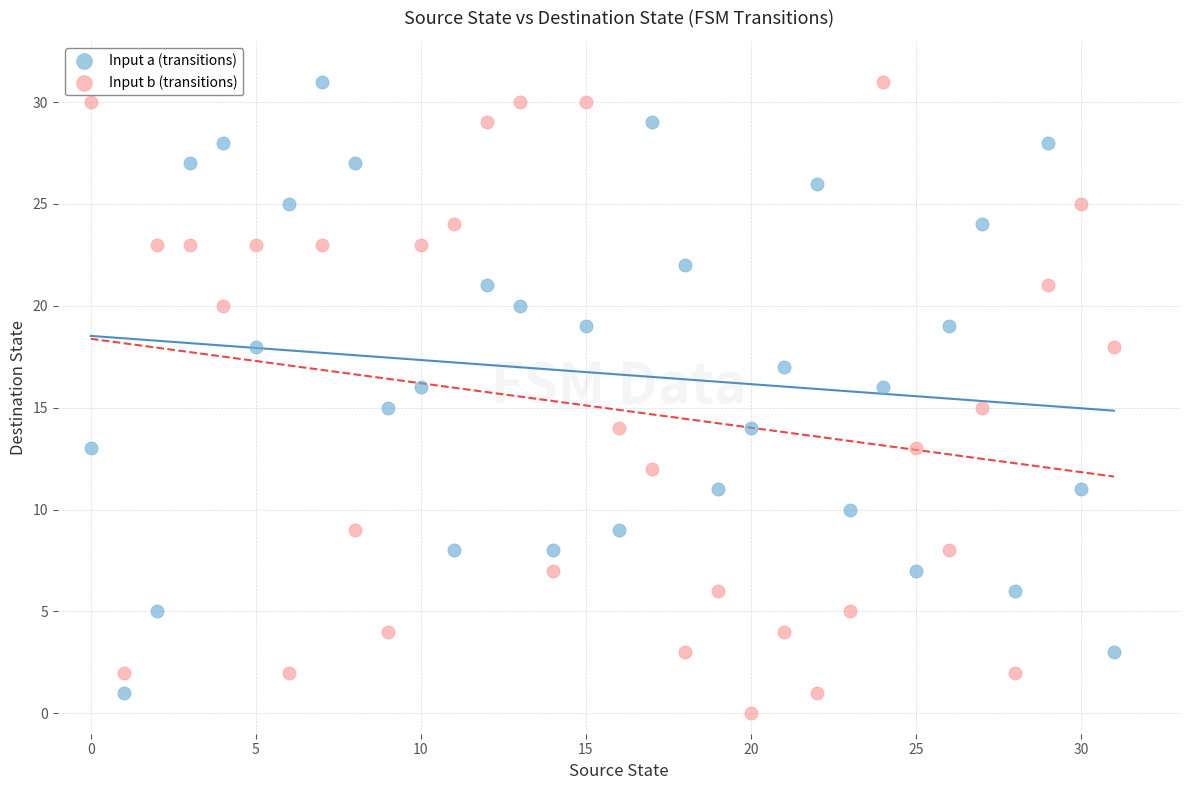

Across all data points, what is the range of Y values (max minus min)?

31